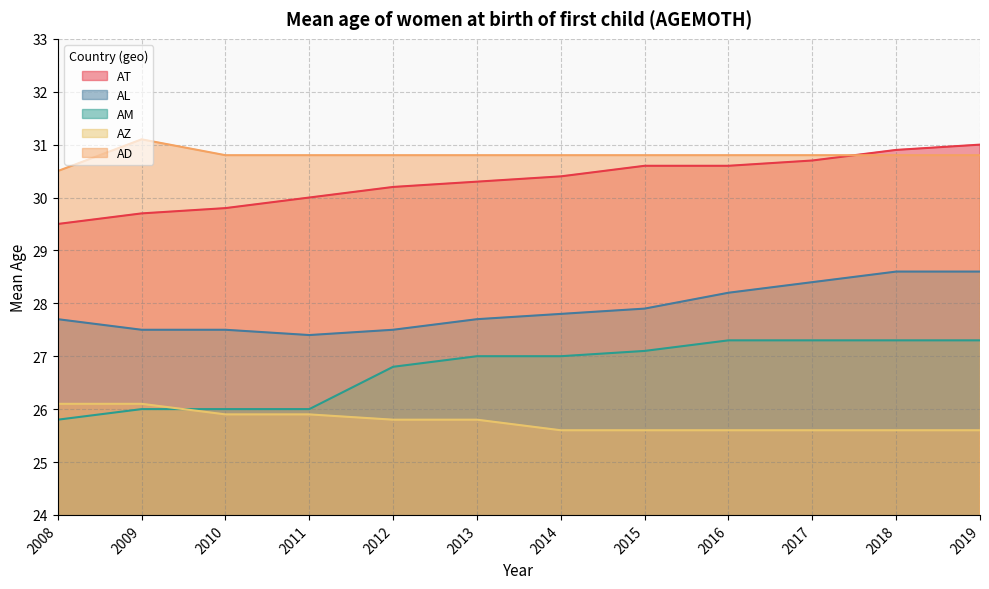

Count the number of data series in this chart.

5